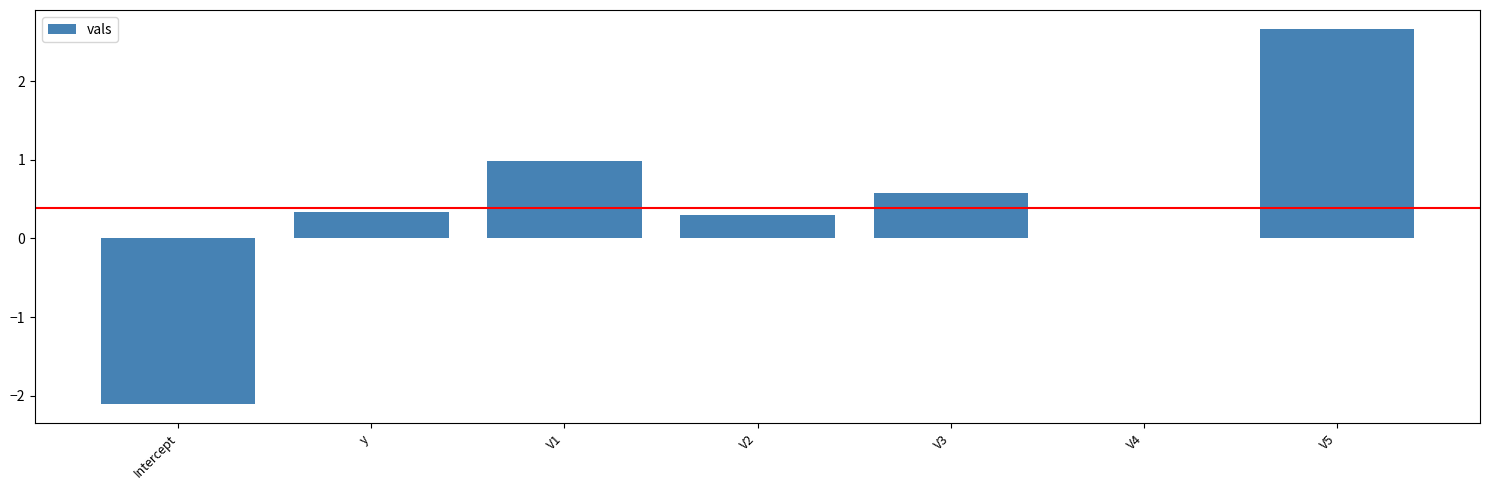

What is the average value?

0.4